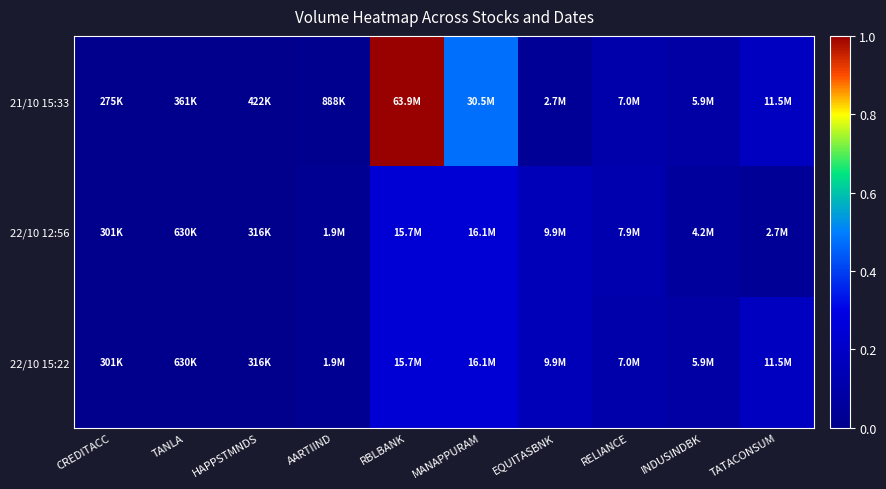

How many series are shown in this chart?

3